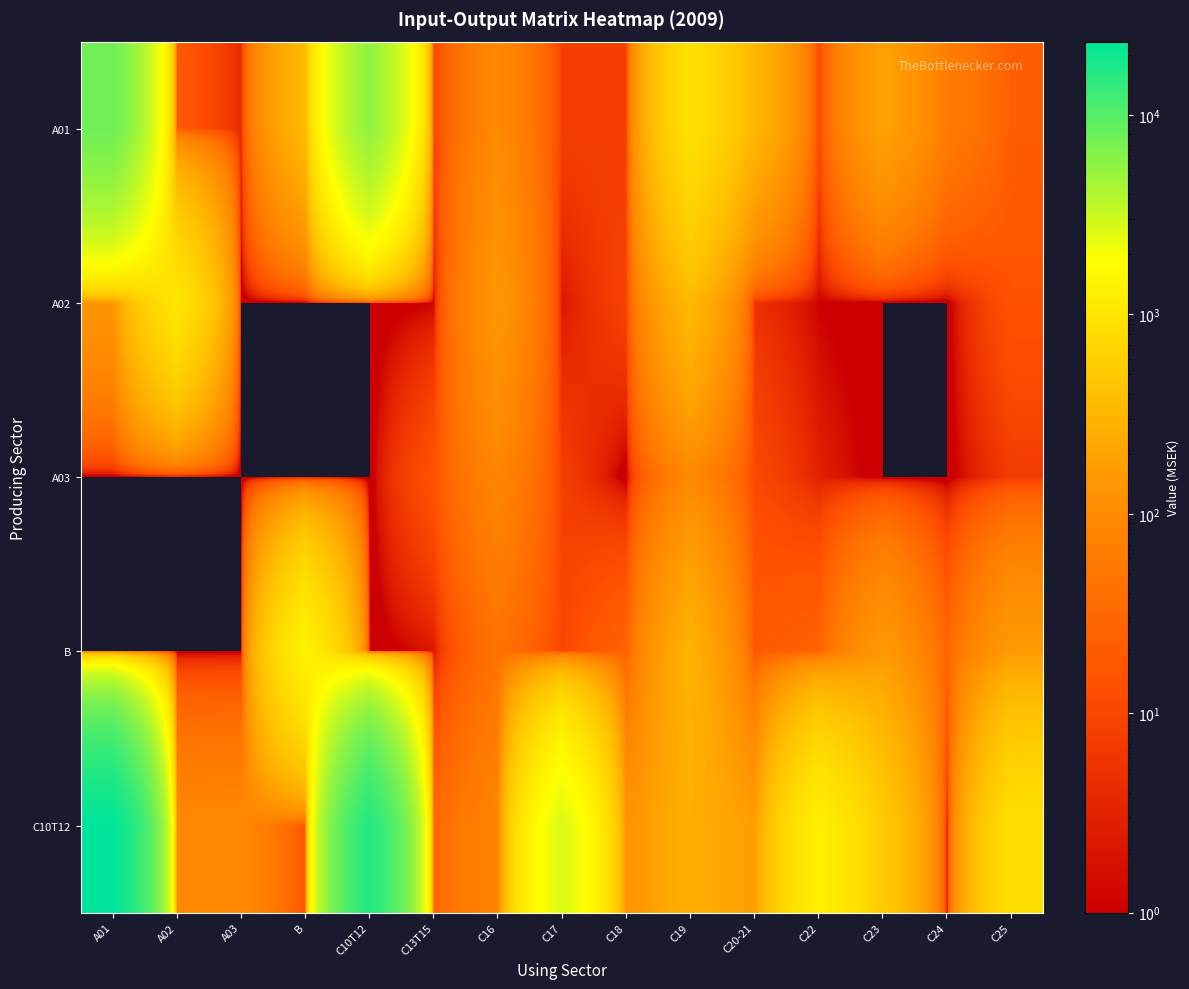

At which category is the sum across all series the highest?

A01